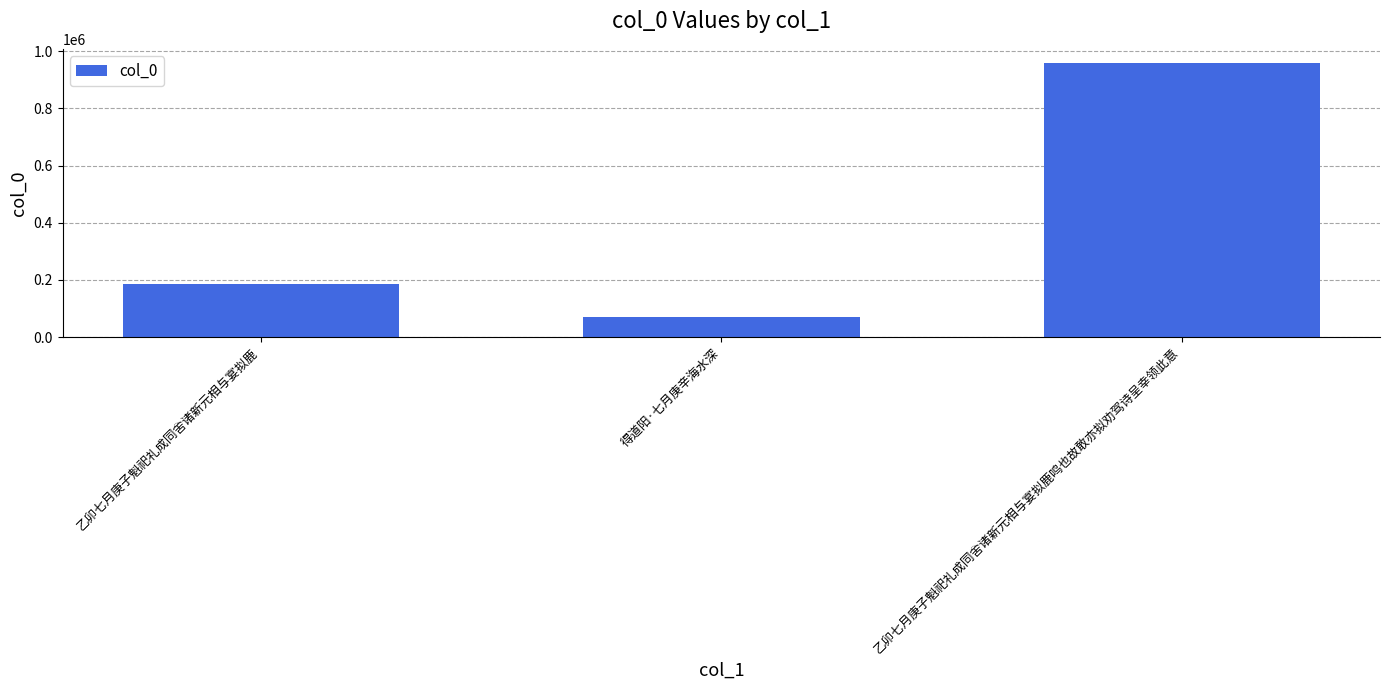

What is the maximum value shown in the chart?

960744